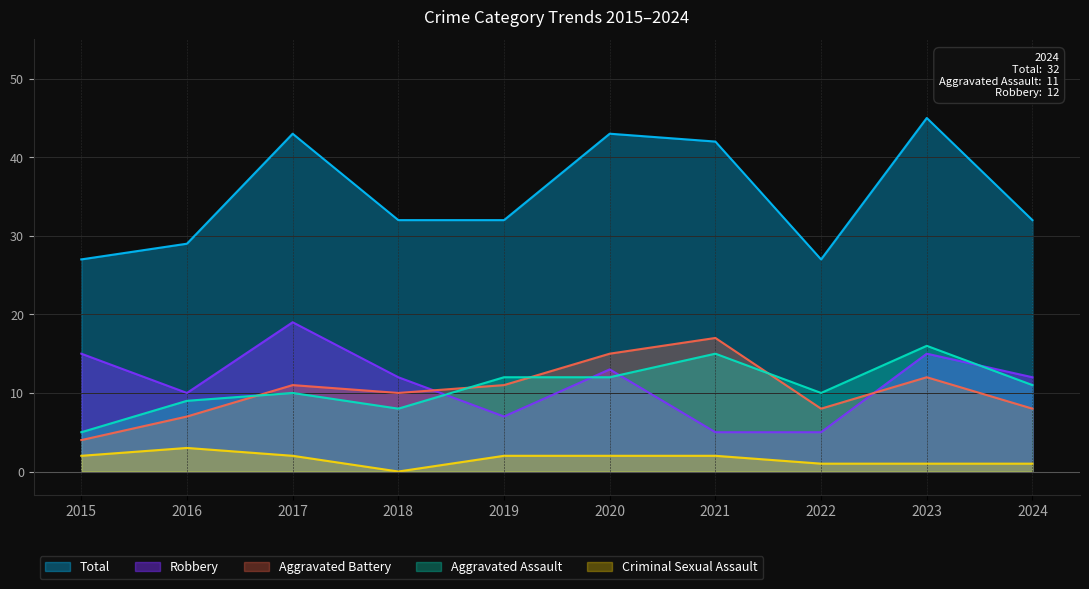

At which label is Total closest to 36?

2018